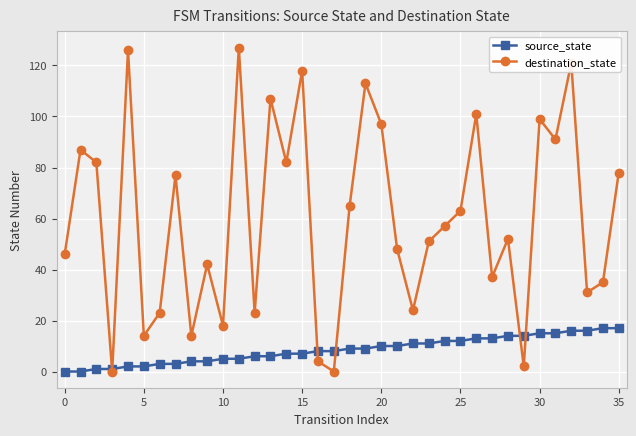

Which series has the widest spread of values?

destination_state